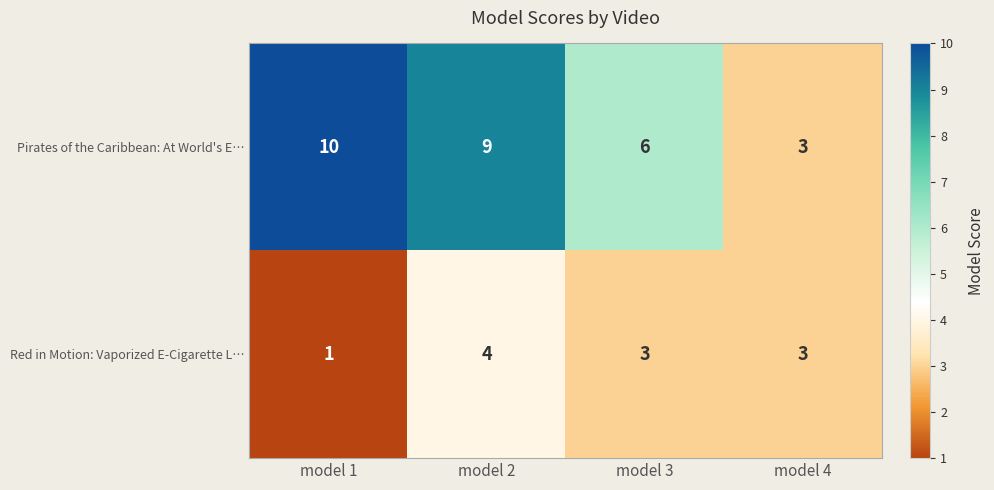

Which series has the largest total across all categories?

Pirates of the Caribbean: At World's E…